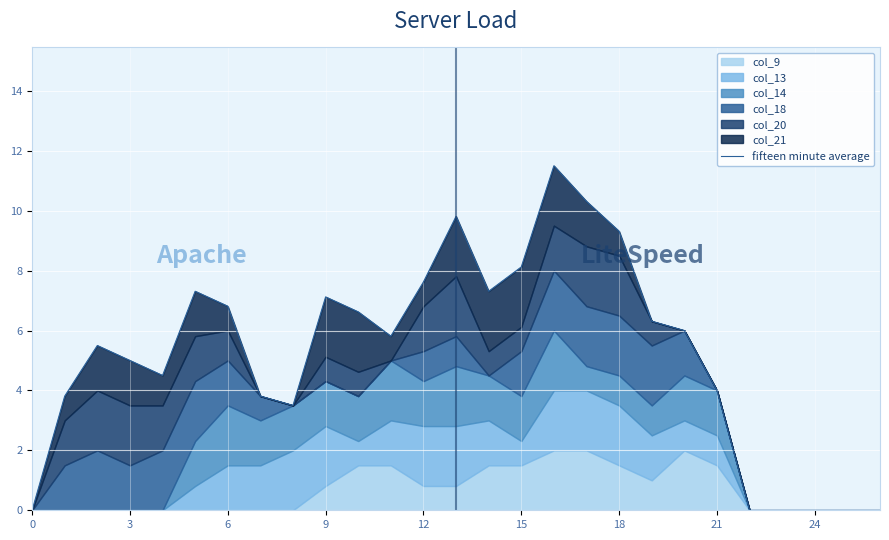

What is the label of the 12th point from the right?

15